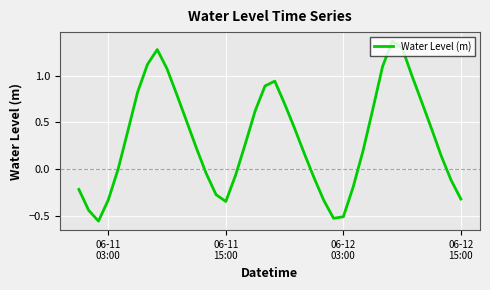

What is the difference between the maximum and minimum values?

1.9